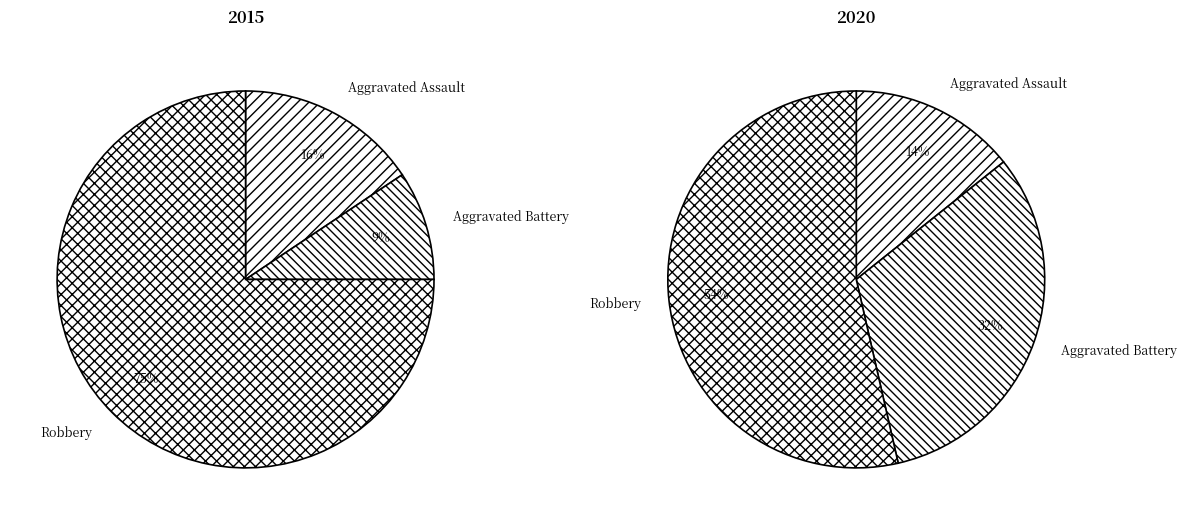

To the nearest percent, what percentage of the pie is values_2020?

32%